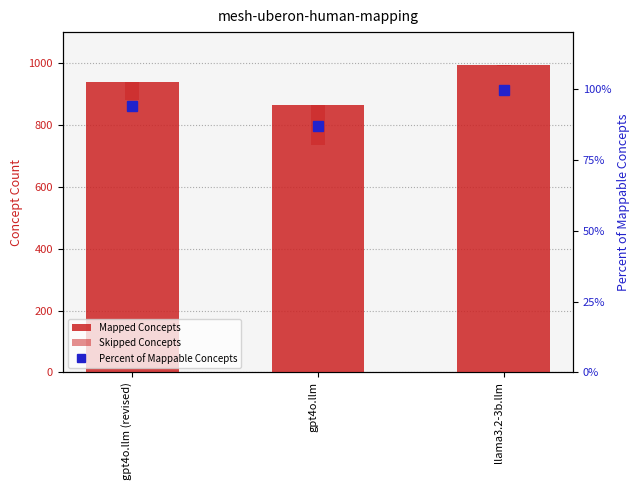

Reading right to left, extract all data points from this chart.

Mapped Concepts: 994.0	866.0	939.0
Skipped Concepts: 4.0	132.0	59.0
Percent of Mappable Concepts: 99.6	86.8	94.1